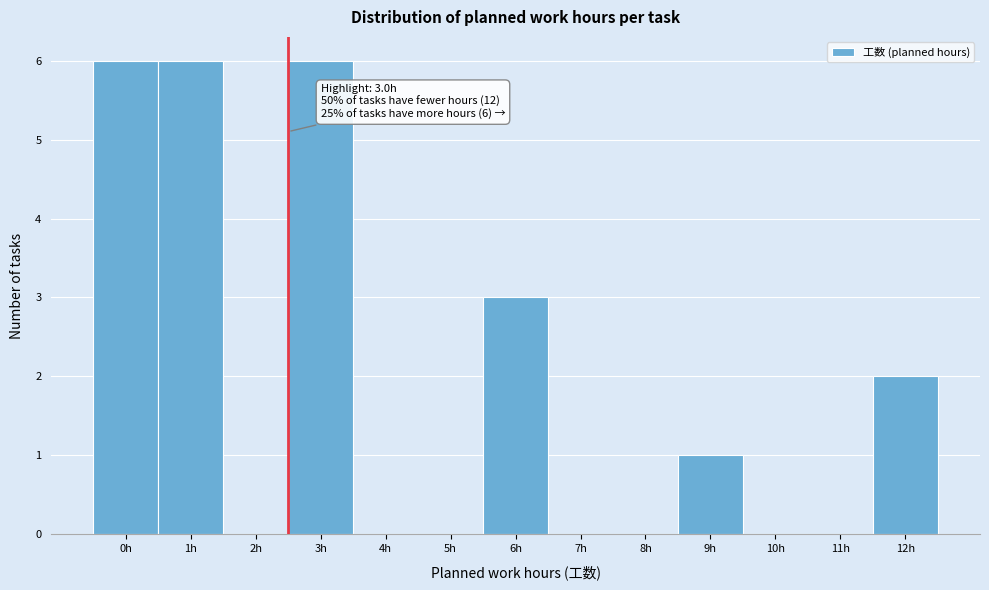

Reading left to right, transcribe all the data shown in this chart.

0h=6	1h=6	2h=0	3h=6	4h=0	5h=0	6h=3	7h=0	8h=0	9h=1	10h=0	11h=0	12h=2